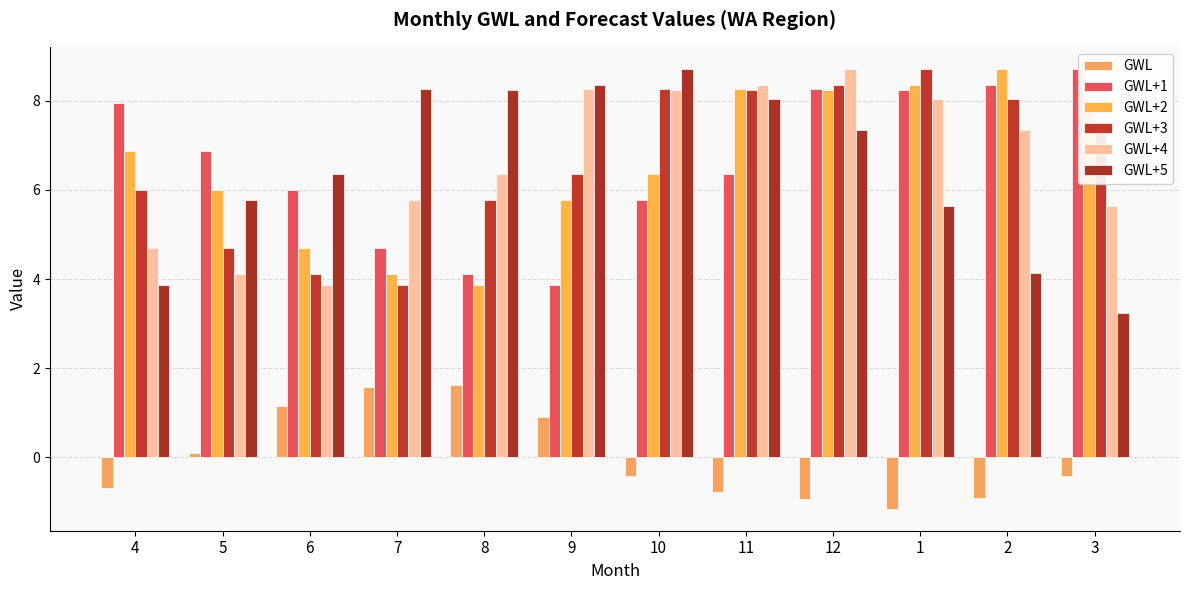

Which series changed the most between 6 and 10?

GWL+4